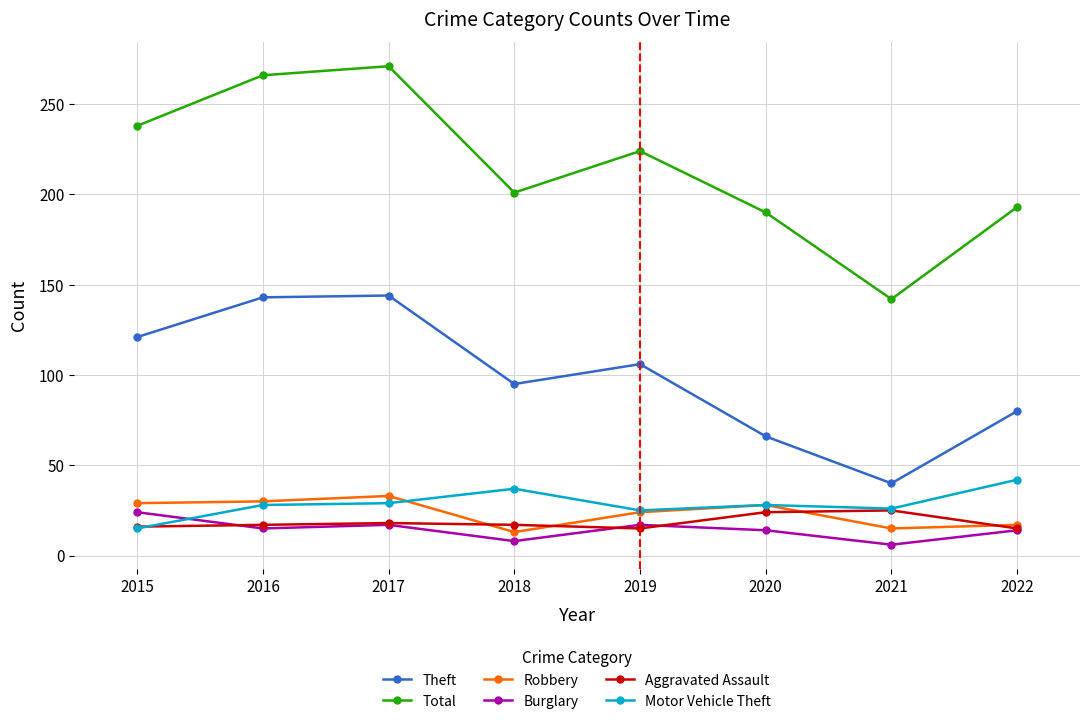

The Theft series shows 106 at 2019. True or false?

True